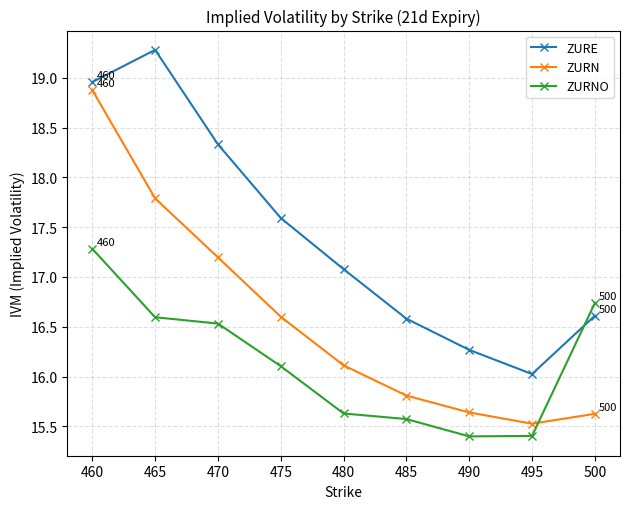

List the series in order of their overall mean, lowest first.

ZURNO, ZURN, ZURE